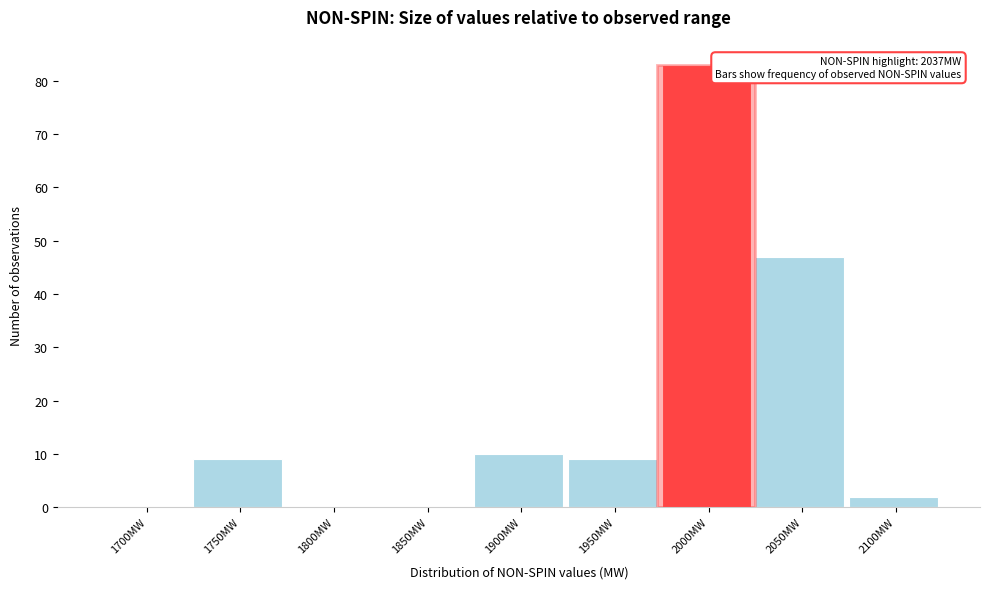

Reading left to right, list all the values displayed in this chart.

1700MW=0	1750MW=9	1800MW=0	1850MW=0	1900MW=10	1950MW=9	2000MW=83	2050MW=47	2100MW=2